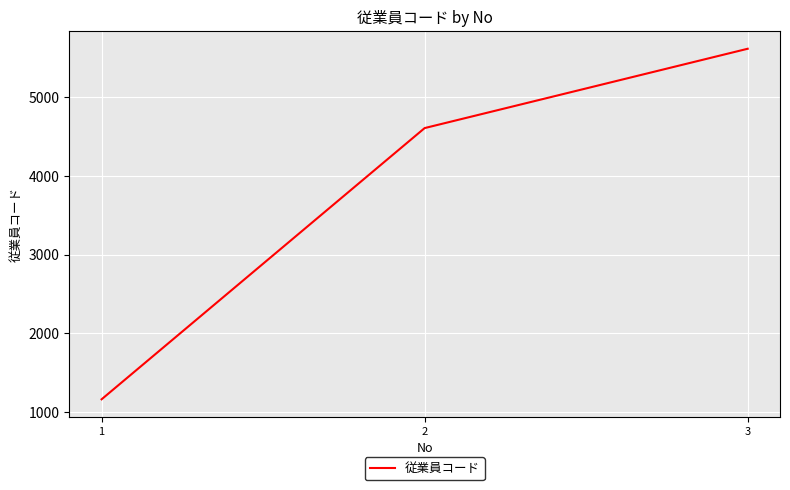

What is the difference between the maximum and minimum values?

4454